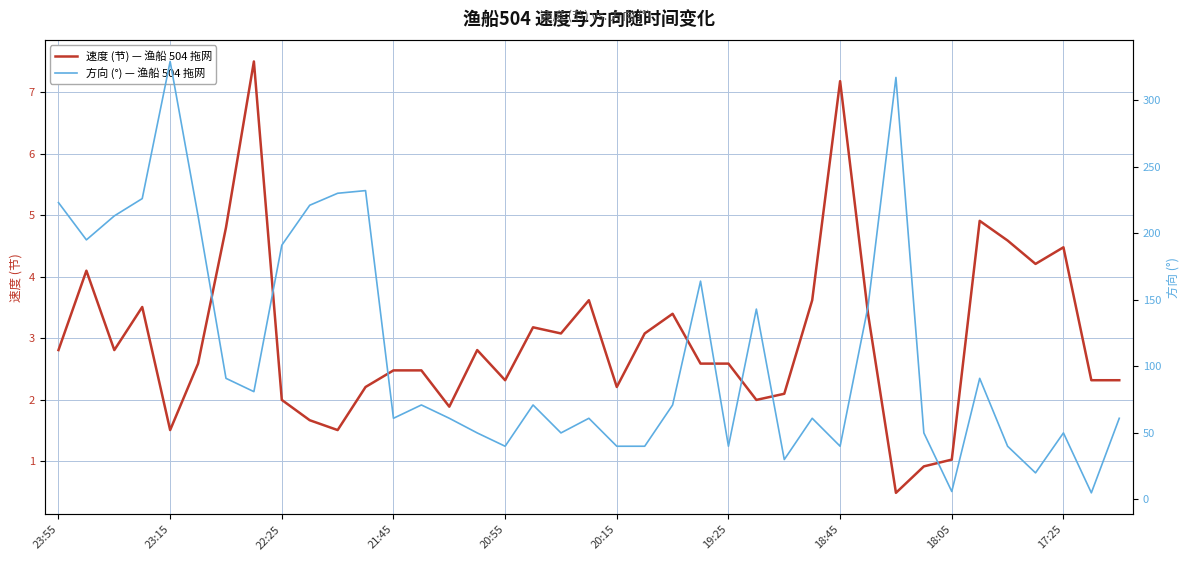

The value of 速度 (节) — 渔船 504 拖网 at 20:15 is 3.1. True or false?

False